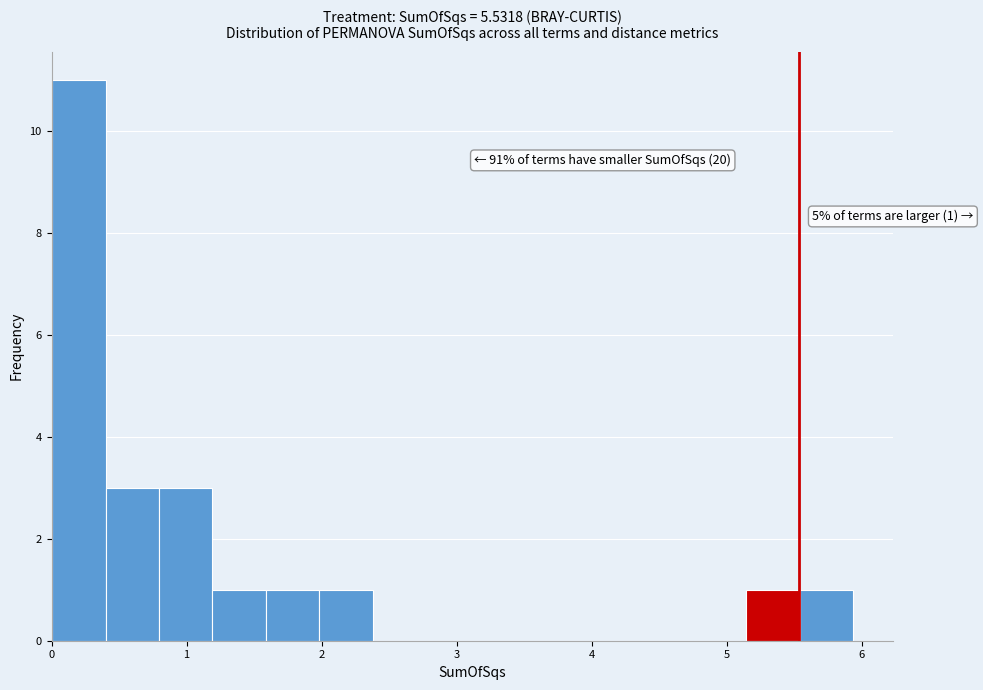

Read against the x-axis, roughly where is the centre of the tallest bar?

0.2